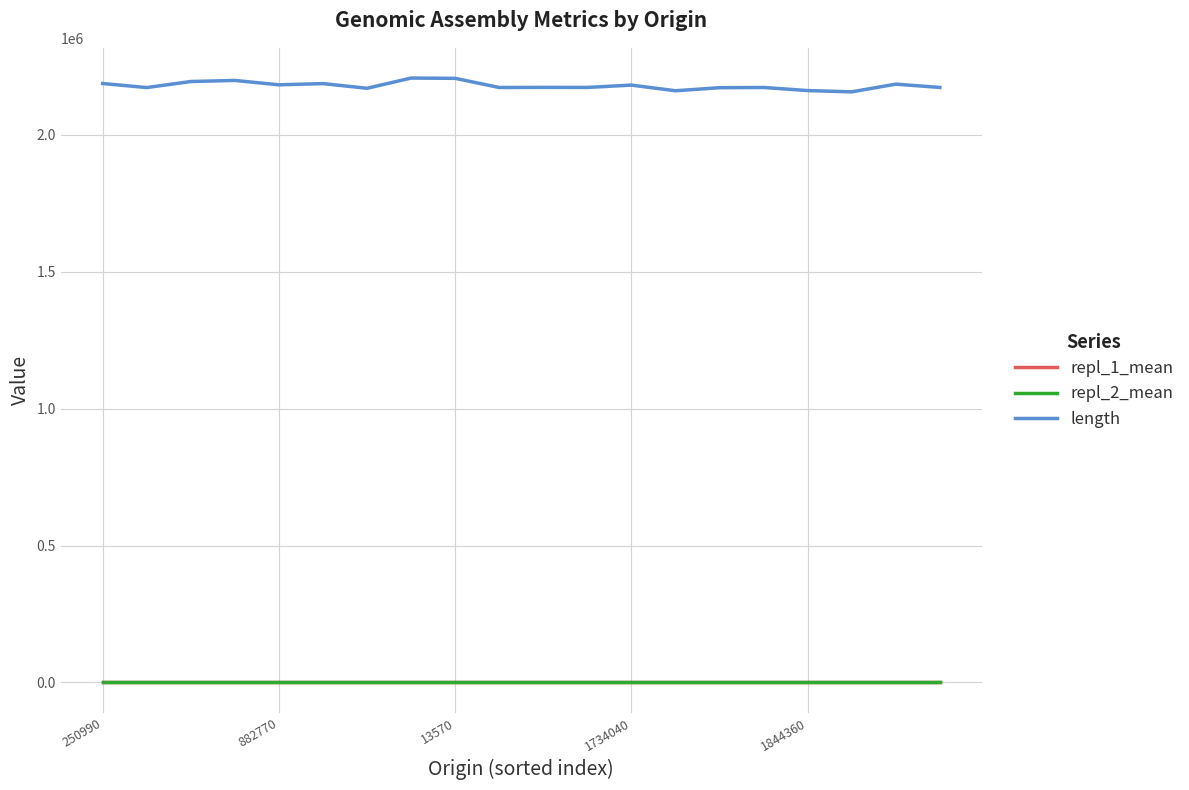

Which series has the largest total across all categories?

length